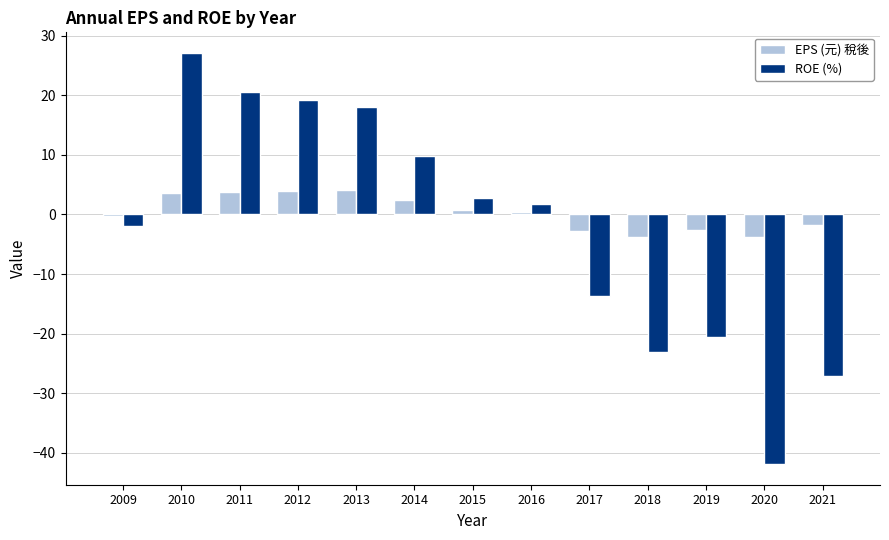

What are all the series names shown in the legend?

EPS (元) 稅後, ROE (%)